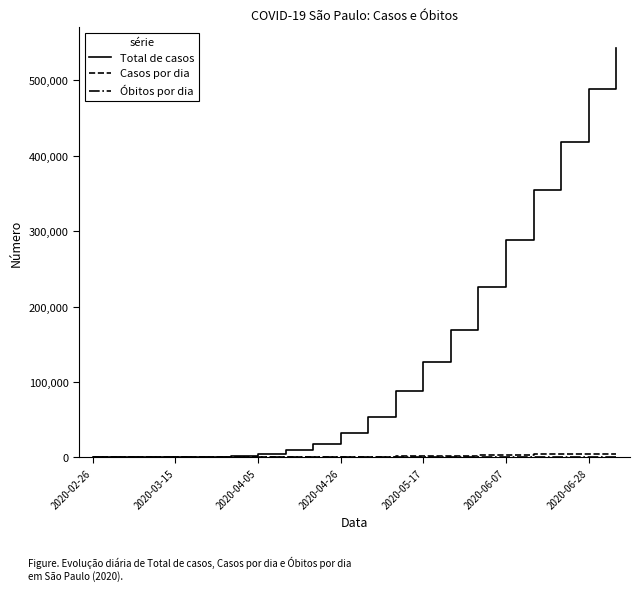

Which series has the widest spread of values?

Total de casos